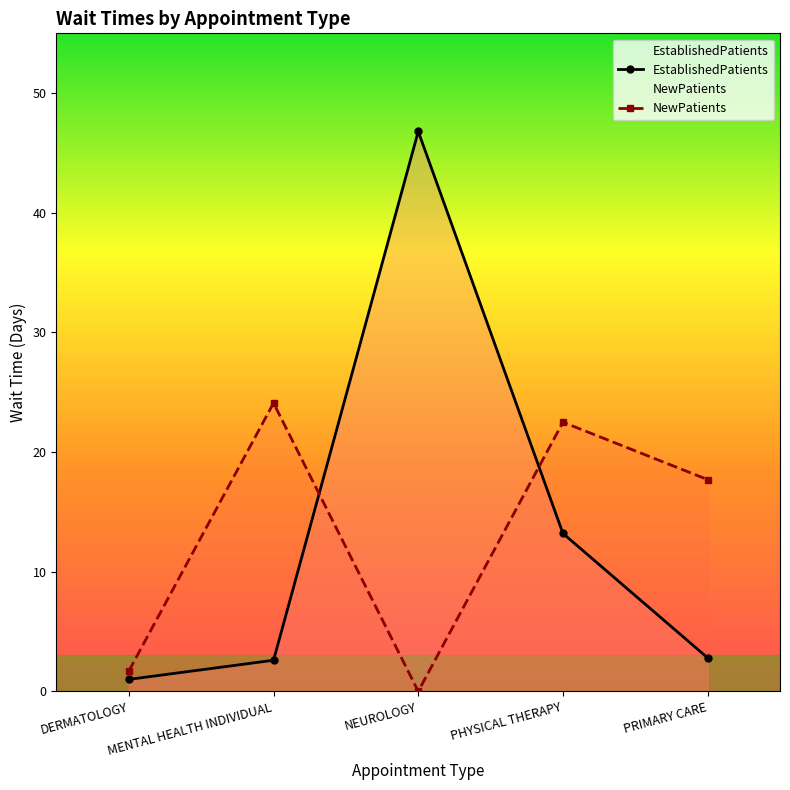

Between NEUROLOGY and PRIMARY CARE, which series saw the biggest shift?

EstablishedPatients